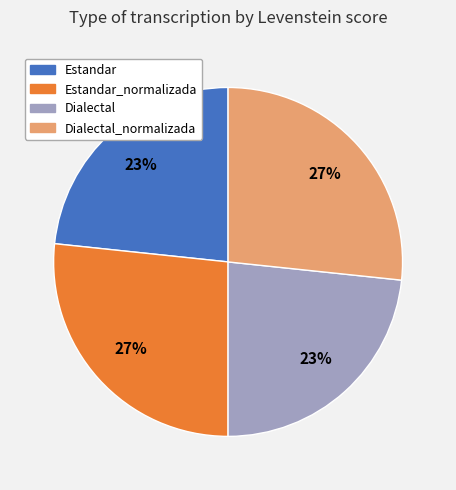

The Dialectal_normalizada slice represents 27% of the pie. True or false?

True